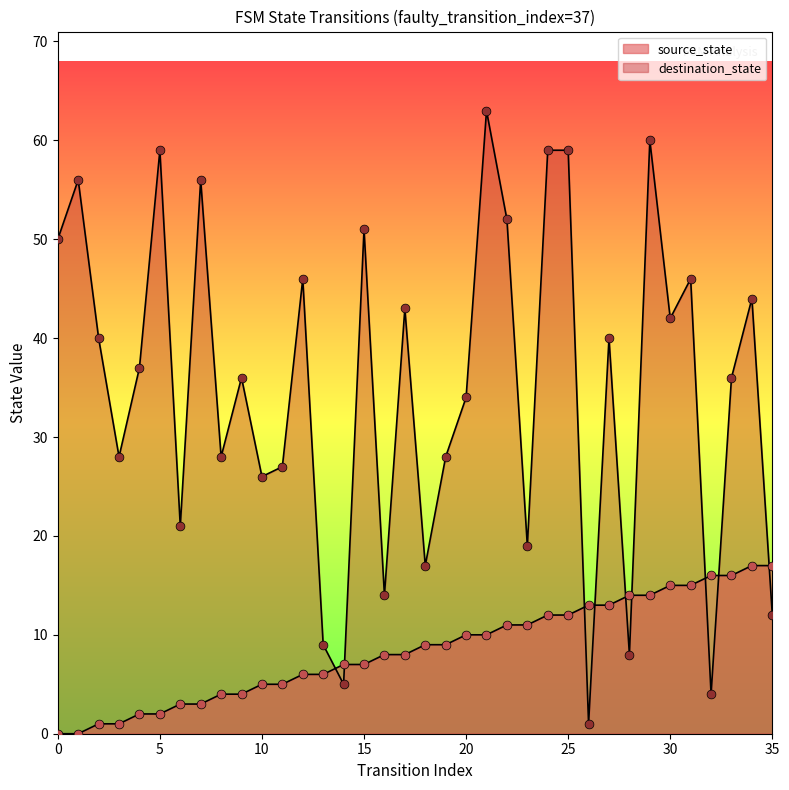

What is the total value across all series at 11?

32